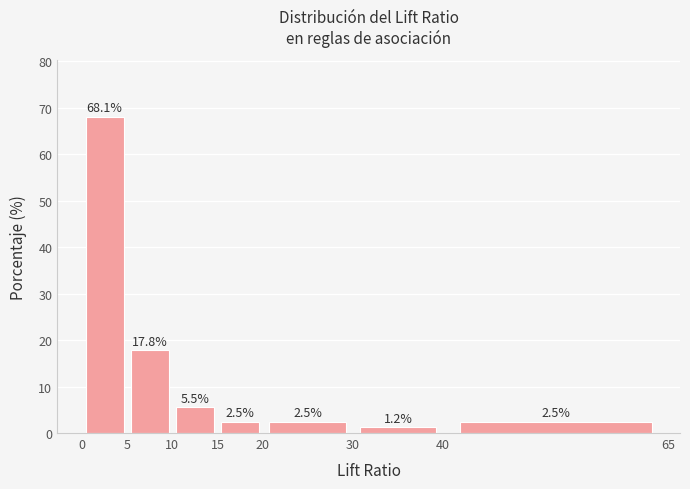

Which range on the x-axis has the tallest bar?

0 to 5